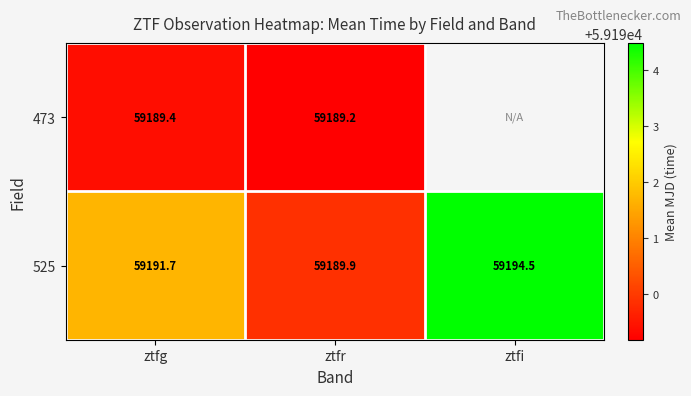

Is the value of 525 at ztfi greater than the value of 473 at ztfg?

Yes